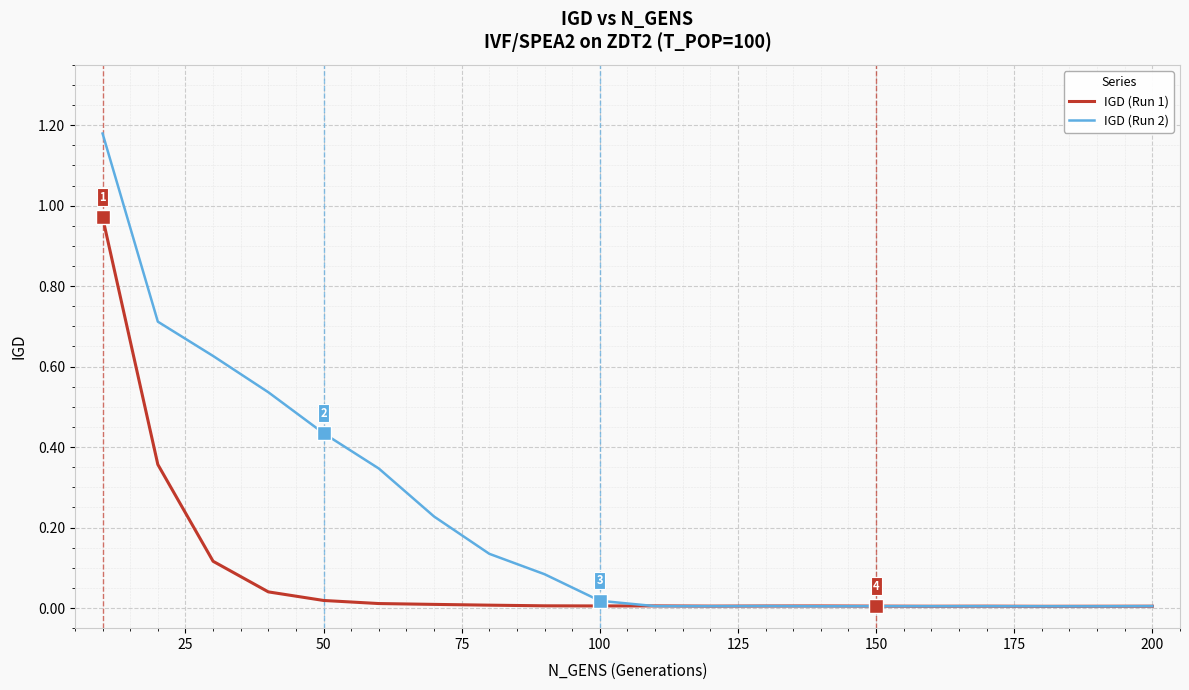

Rank the series by their average value, from lowest to highest.

IGD (Run 1), IGD (Run 2)